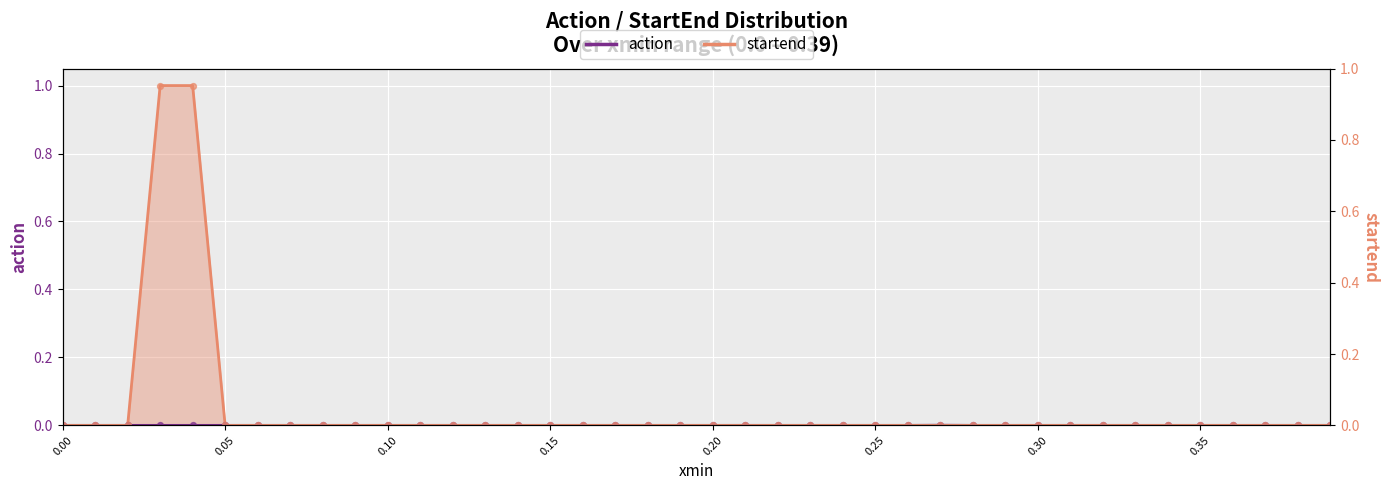

Which series contains the lowest Y value?

action